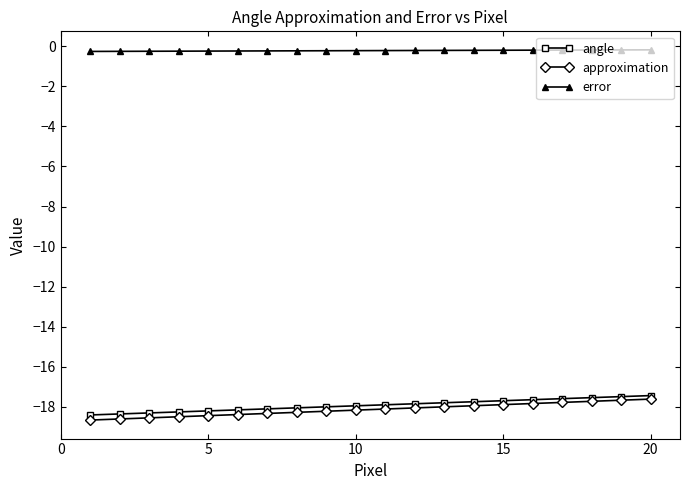

List the series in order of their peak value, lowest first.

approximation, angle, error